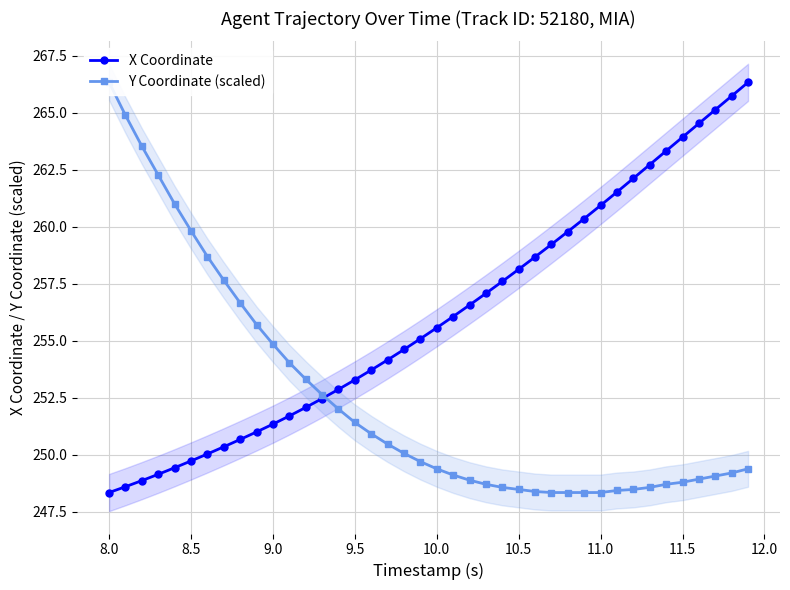

At which label does X Coordinate reach its minimum?

8.0